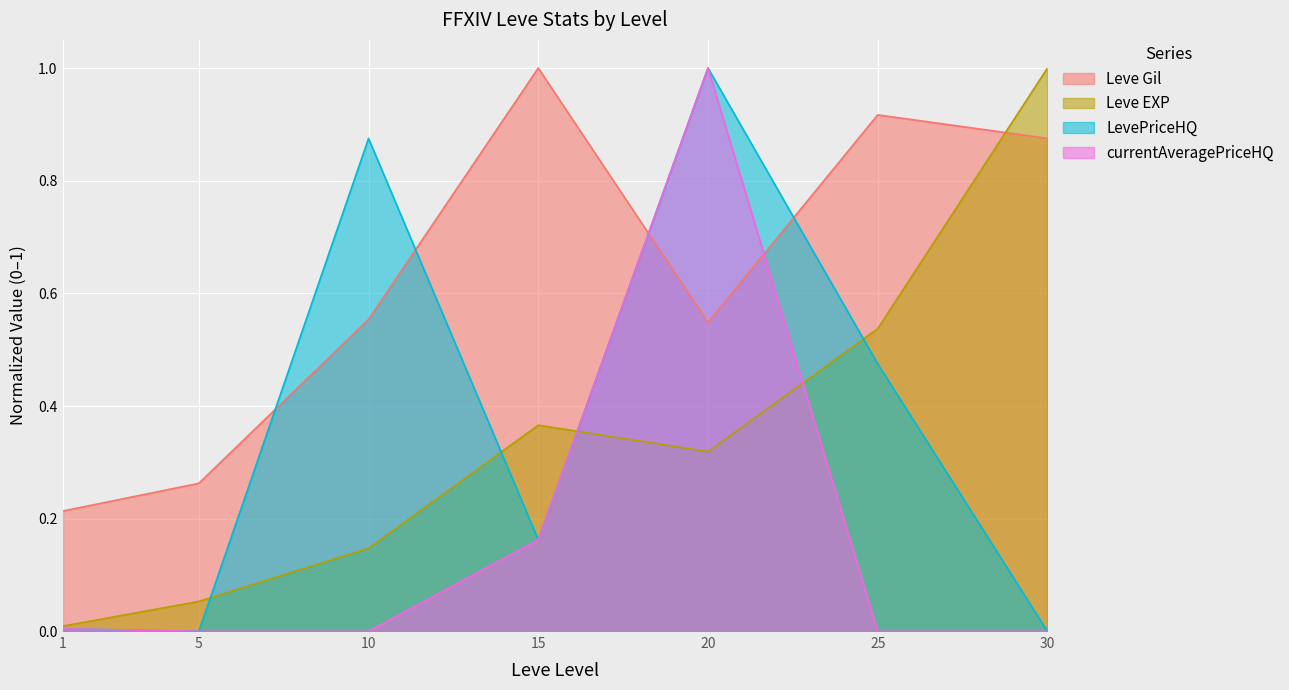

How many Leve Gil values are between 0 and 1?

7